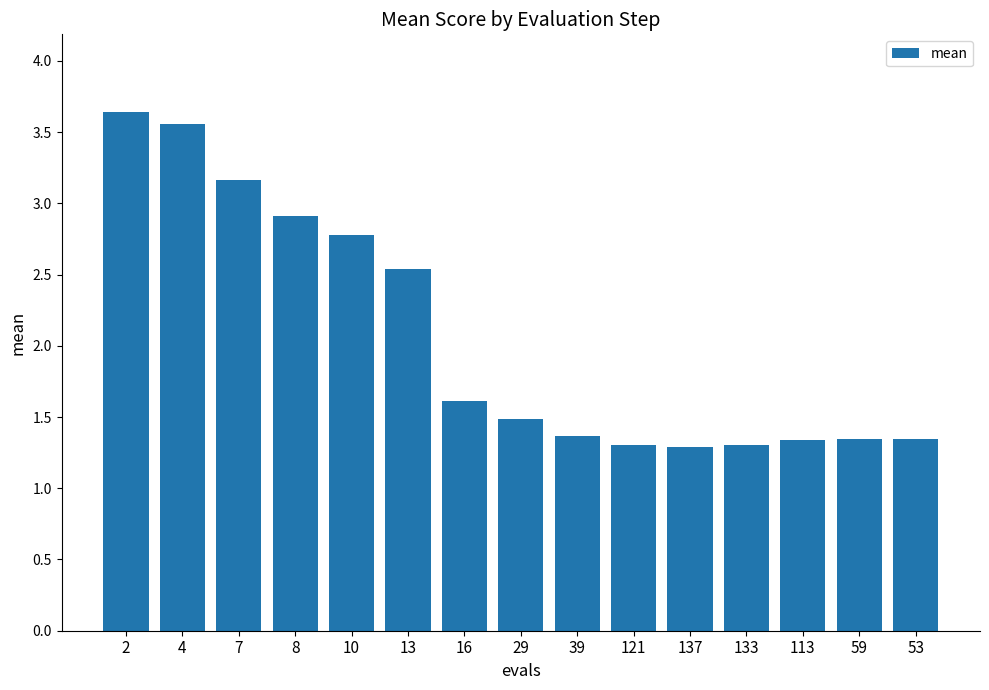

Count the number of data series in this chart.

1